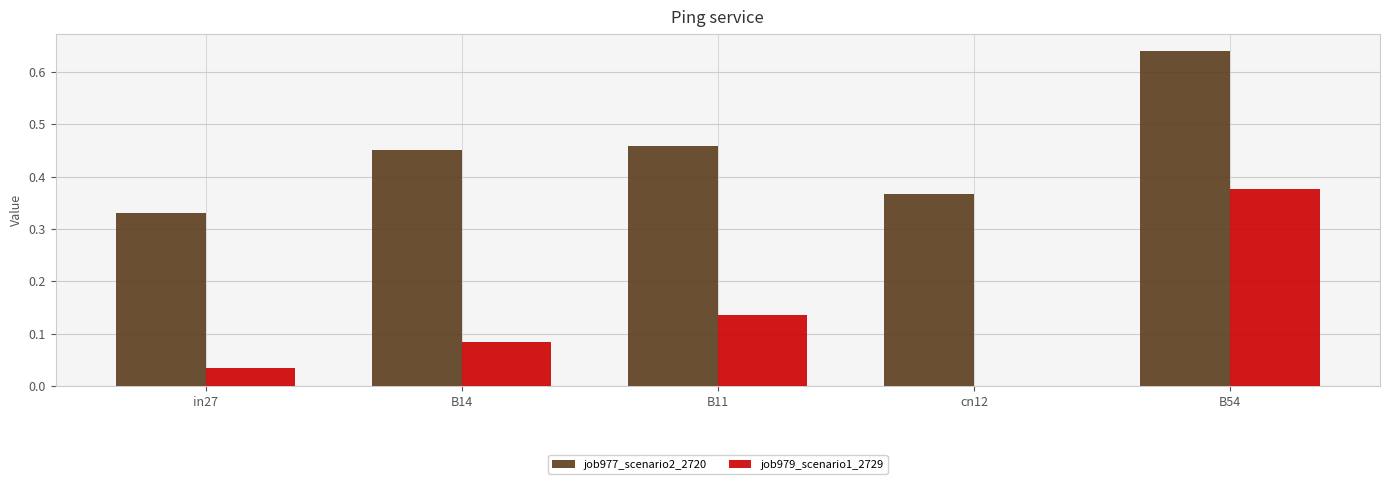

Between cn12 and B54, which series saw the biggest shift?

job979_scenario1_2729